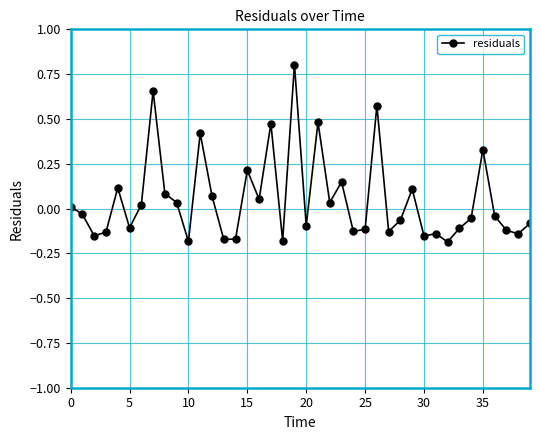

How many positive values are there?

18